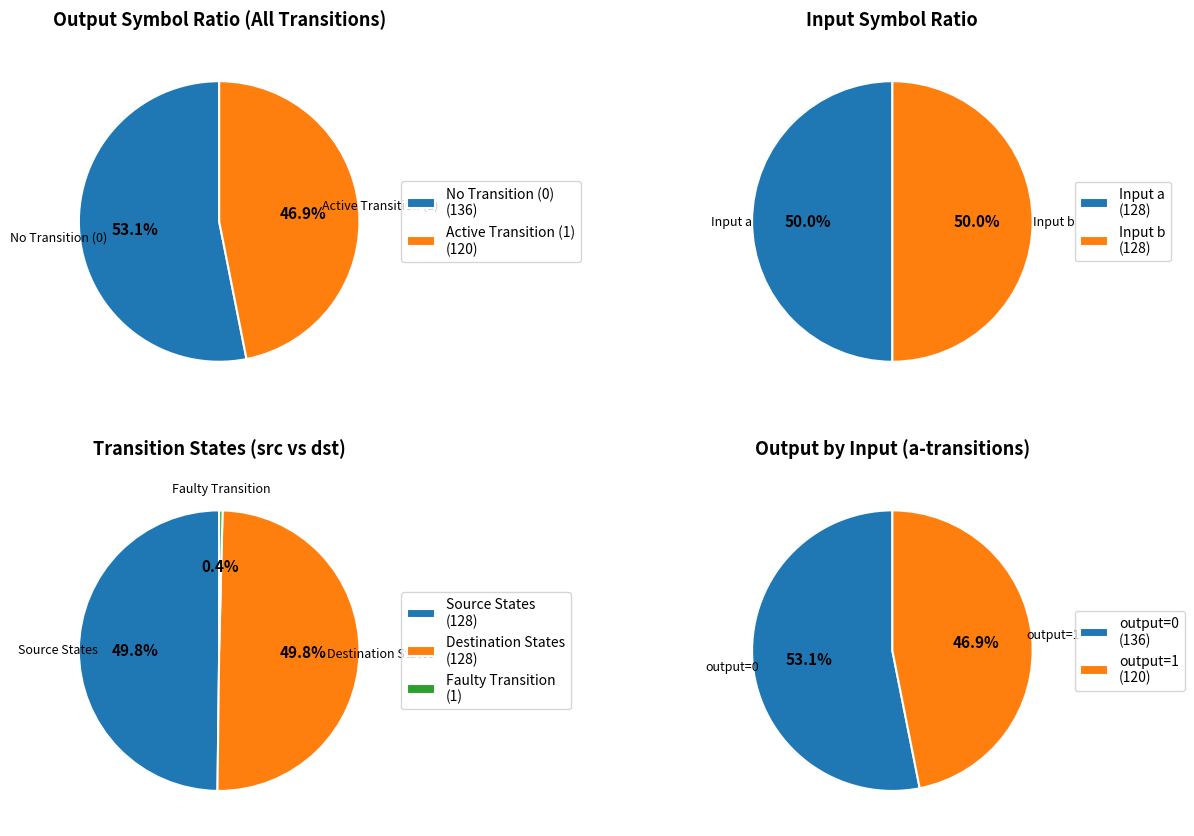

Does any single category account for the majority?

No